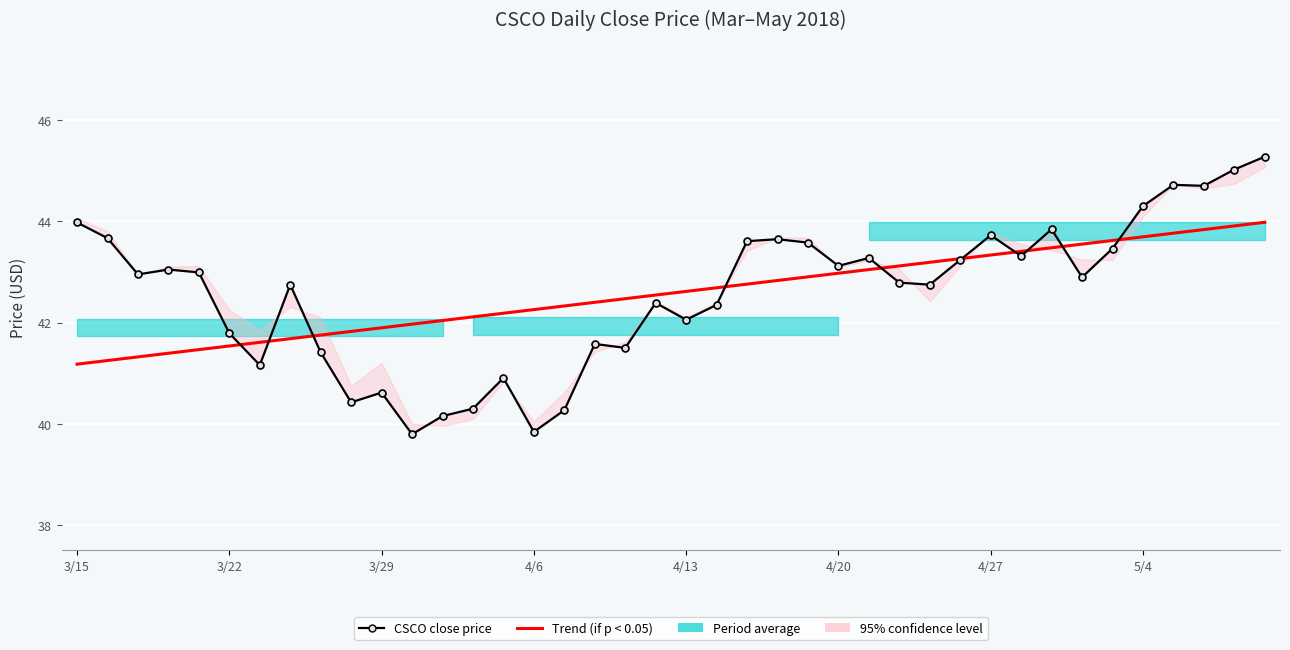

Where does the CSCO close price series first go above 42?

3/15